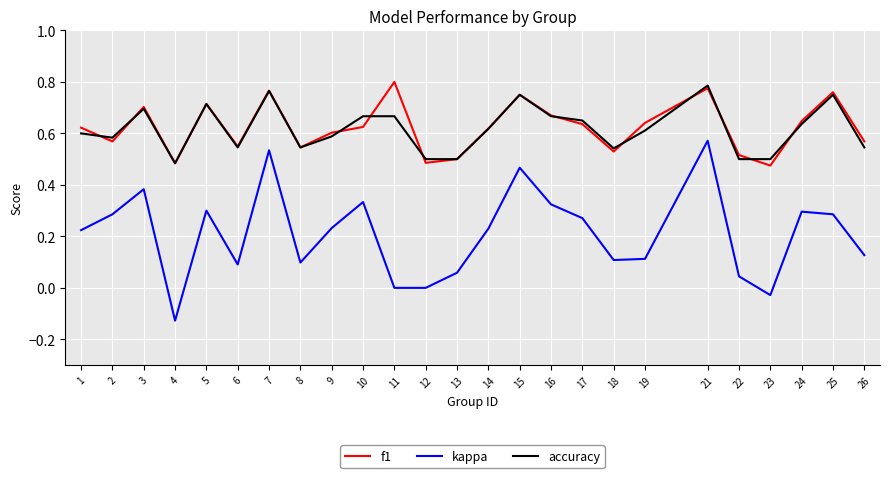

True or false: accuracy has more than 1 interior local peaks.

True